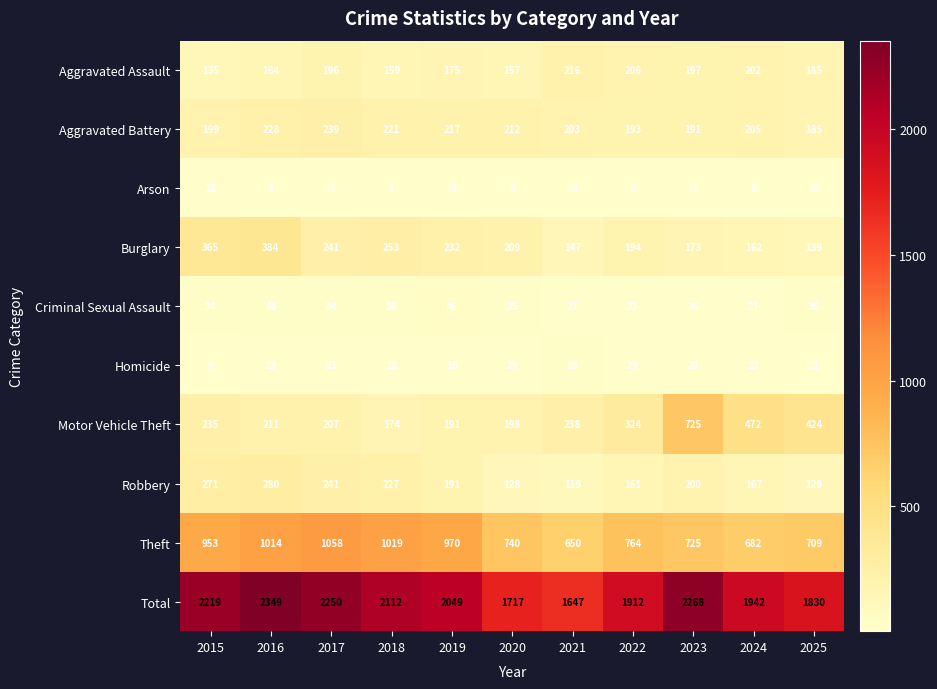

Where does the Arson series first go above 11?

2015